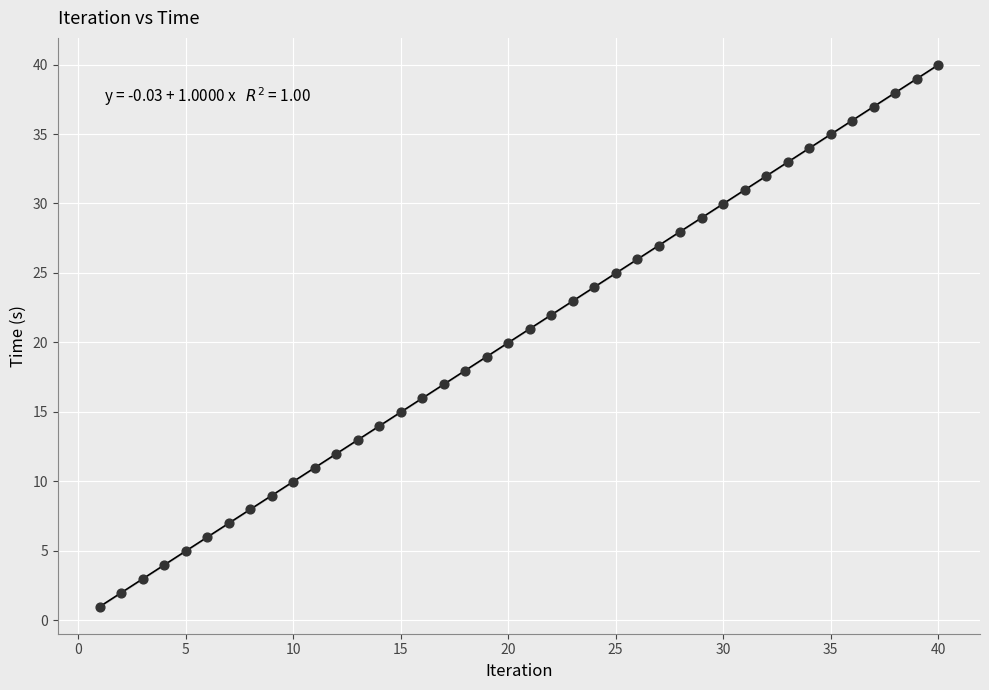

What is the range of Y values (max minus min)?

39.0